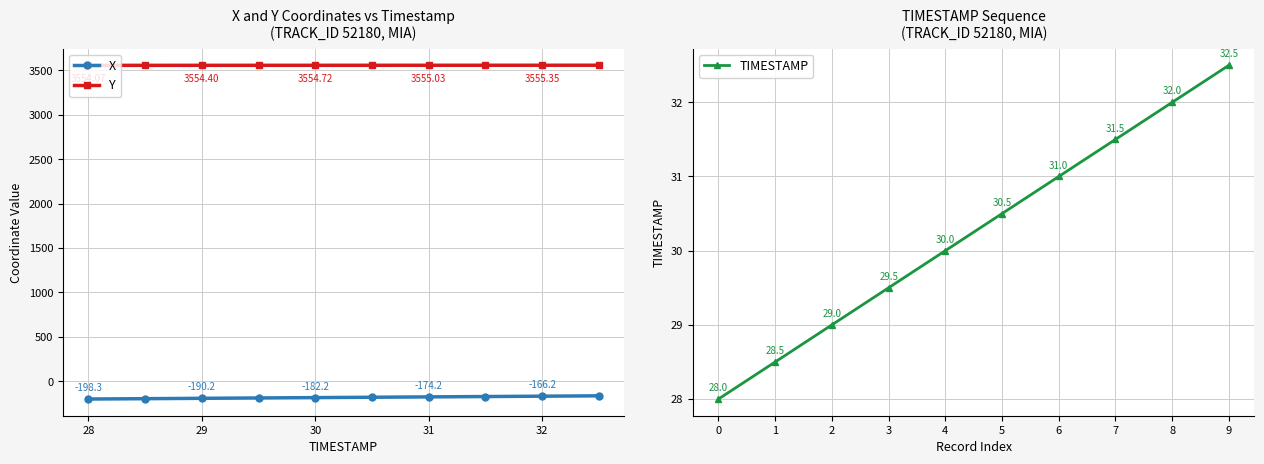

True or false: X and Y intersect in this chart.

False